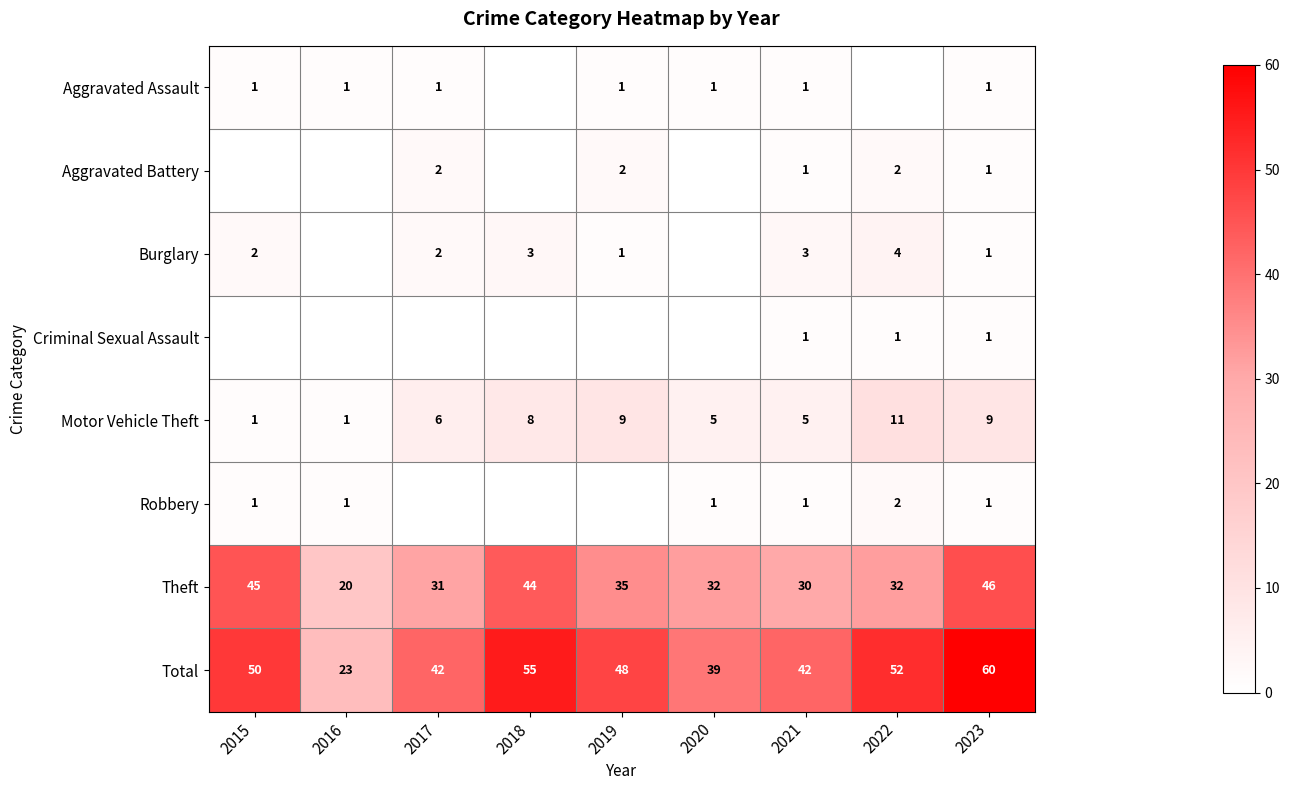

What is the average value of the Theft series?

35